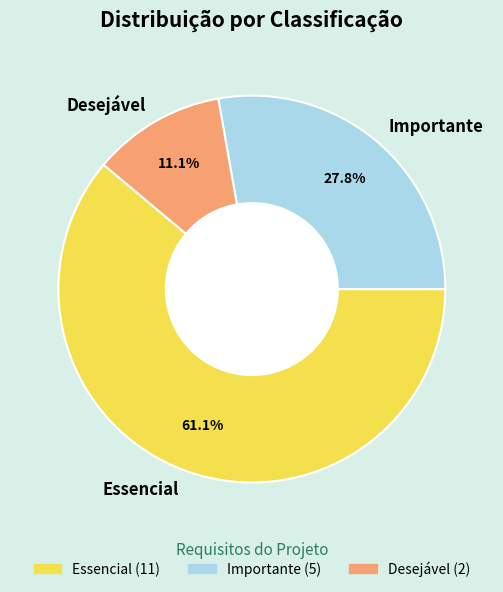

To the nearest percent, what percentage of the pie is Desejável?

11%